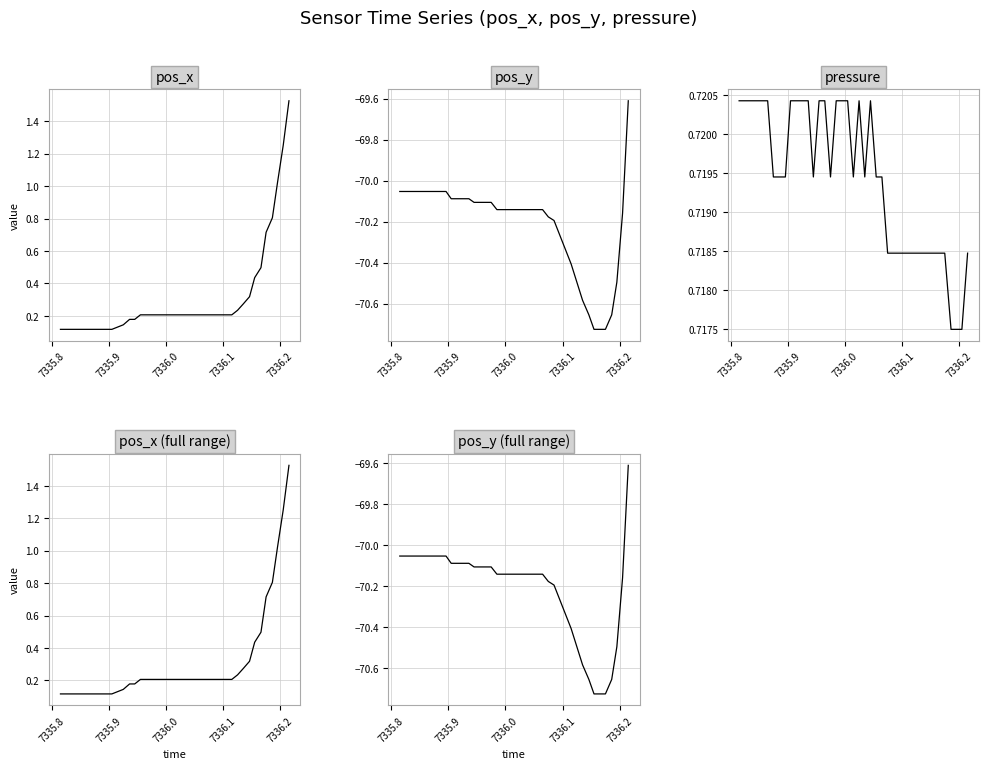

What is the value of the pos_y point at the 15th from the left?

-70.1